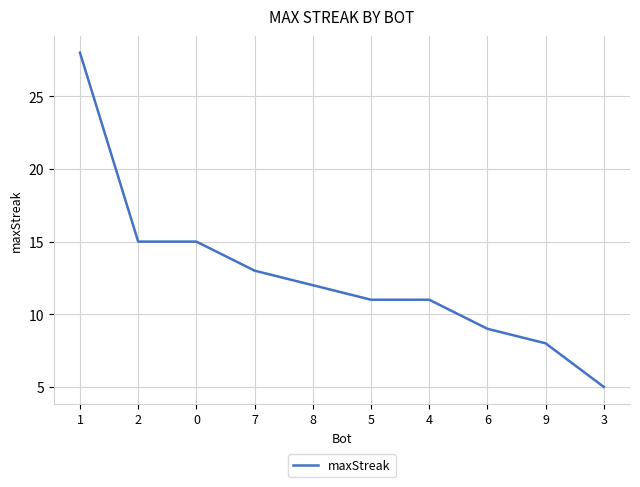

What is the minimum value shown in the chart?

5